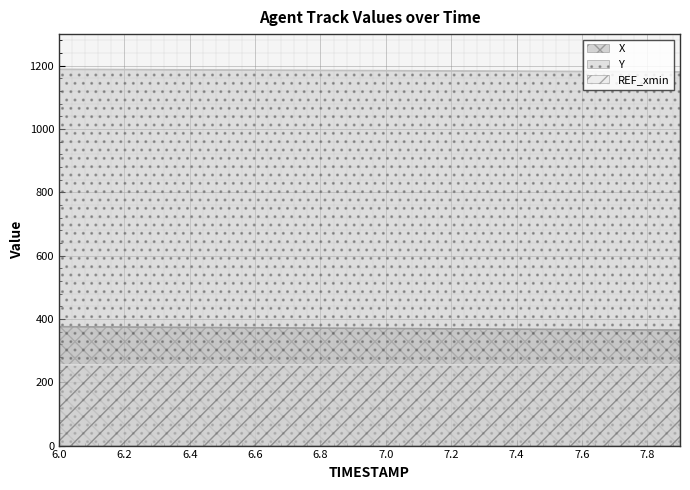

Which category has the lowest value in the Y series?

7.9